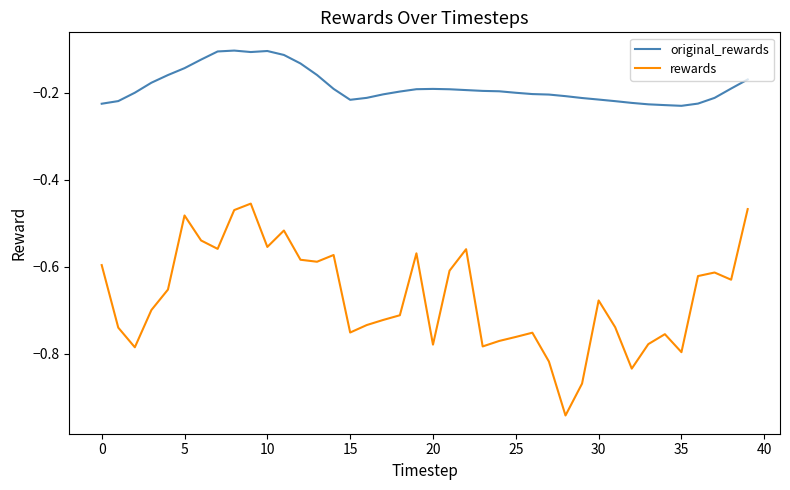

True or false: original_rewards and rewards intersect in this chart.

False